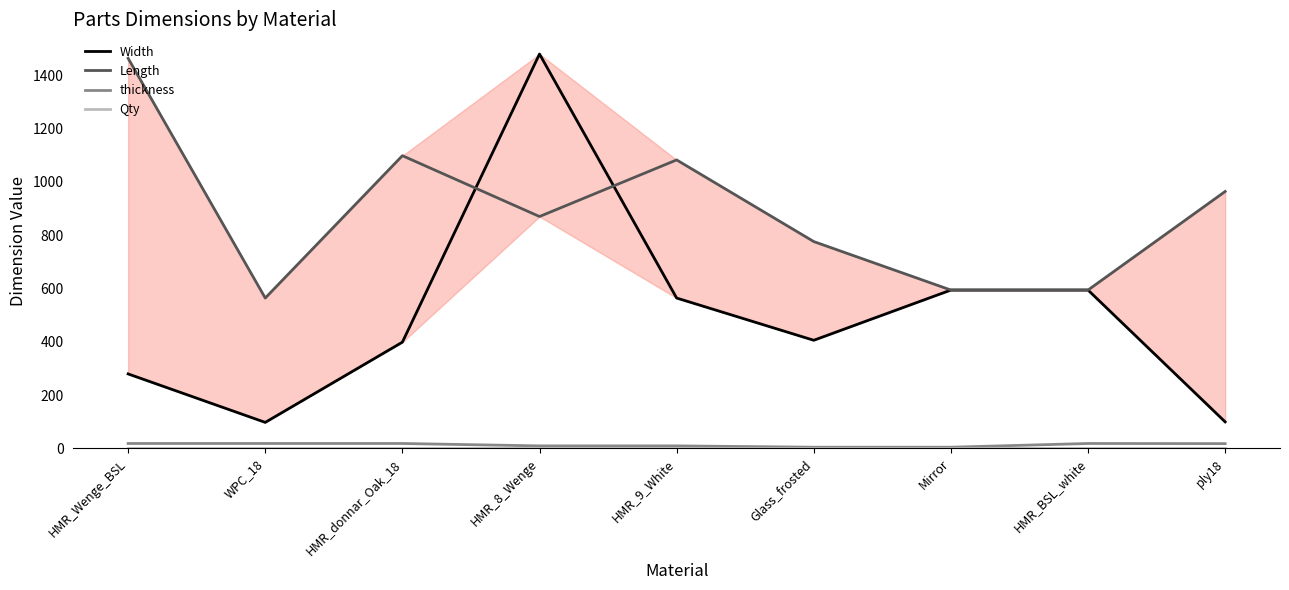

Is this an area chart (filled region under the line)?

No